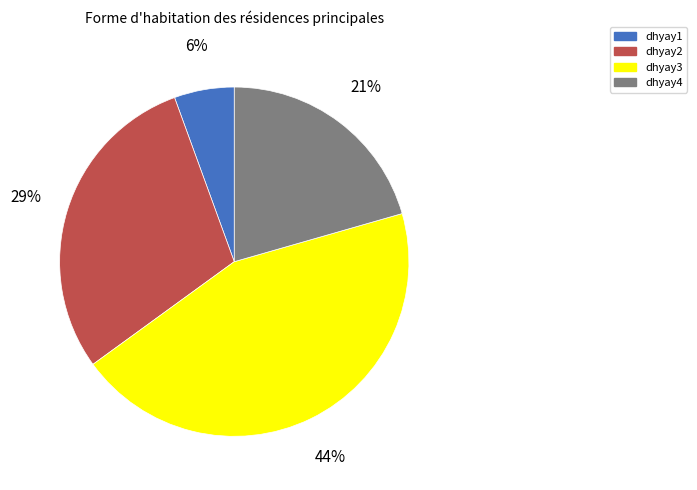

Combined, do dhyay4 and dhyay3 account for over 50%?

Yes